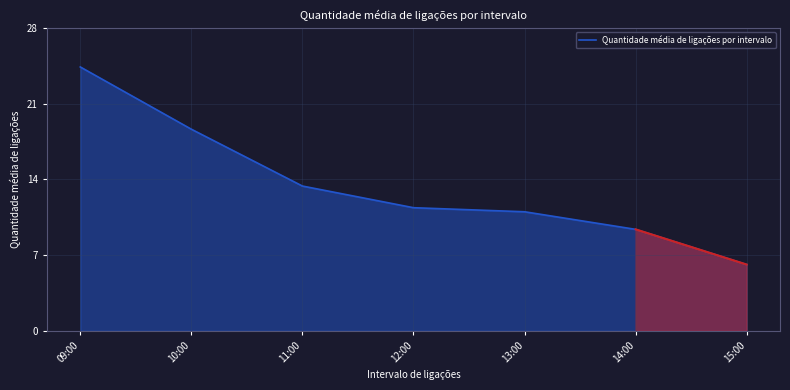

List the labels in order of value, smallest first.

15:00, 14:00, 13:00, 12:00, 11:00, 10:00, 09:00